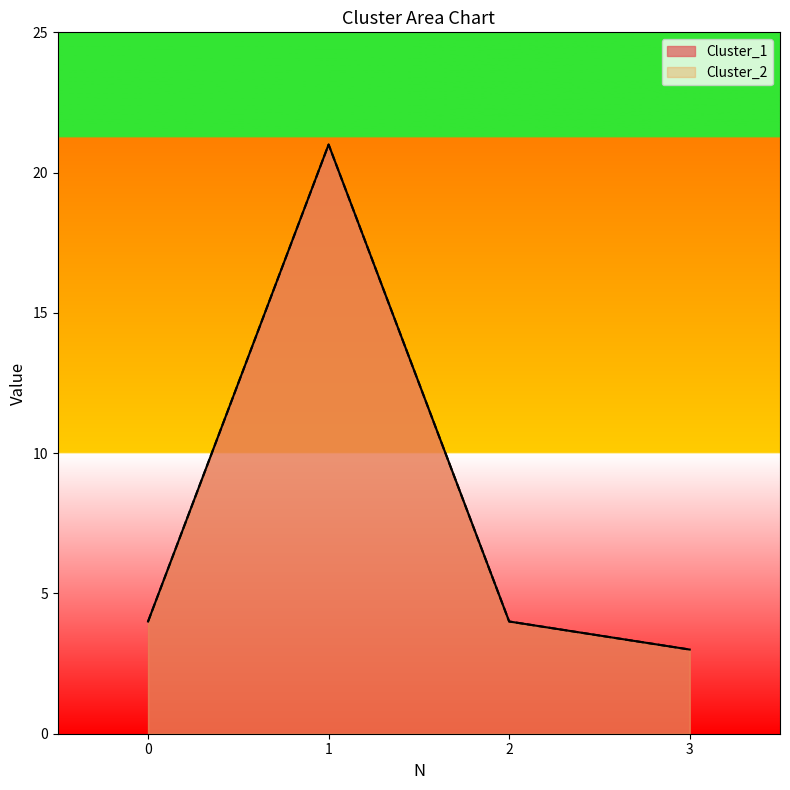

Which category has the lowest value across all series?

3